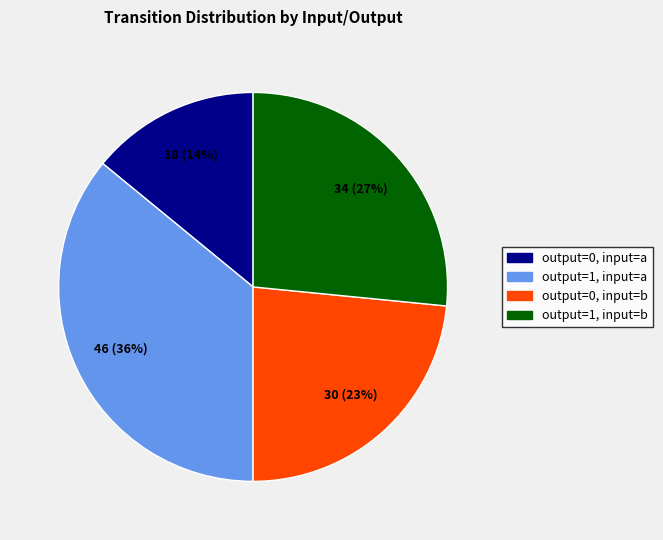

To the nearest percent, what is the difference between the largest and smallest slice percentages?

22%